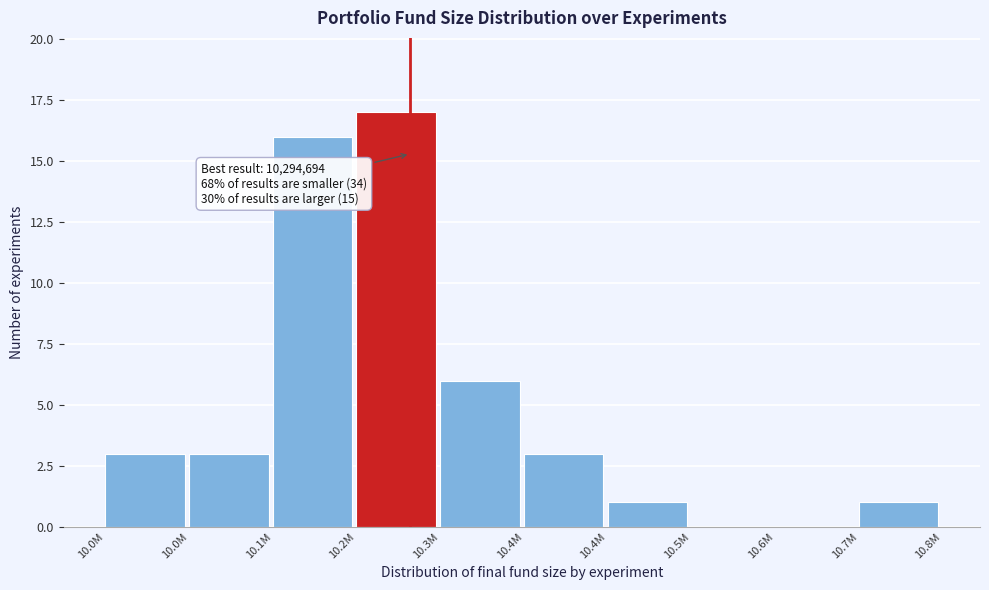

How many data points does each series have?

10